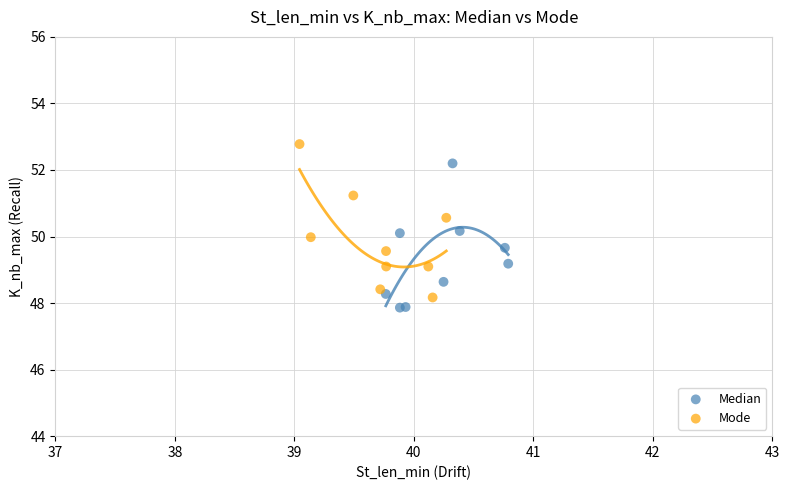

What are all the series names shown in the legend?

Median, Mode